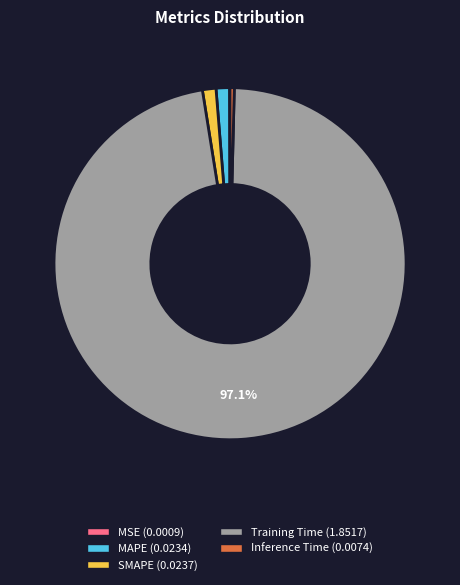

Which category has the biggest portion of the pie?

Training Time